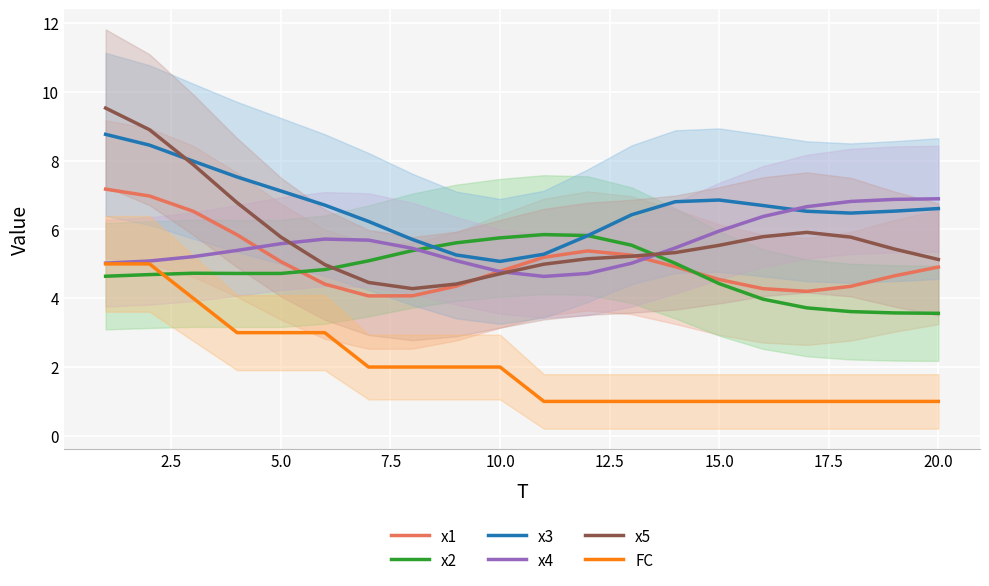

True or false: x3 and FC cross at least once.

False